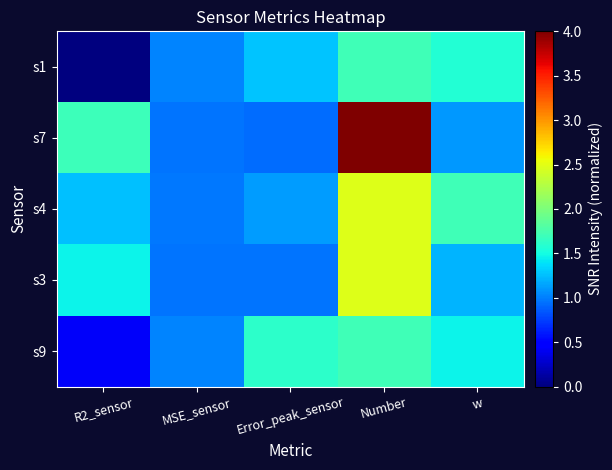

Reading left to right, extract all data points from this chart.

s1: R2_sensor=0.0	MSE_sensor=1.0	Error_peak_sensor=1.3	Number=1.7	w=1.6
s7: R2_sensor=1.7	MSE_sensor=1.0	Error_peak_sensor=0.9	Number=4.0	w=1.1
s4: R2_sensor=1.3	MSE_sensor=1.0	Error_peak_sensor=1.1	Number=2.5	w=1.7
s3: R2_sensor=1.5	MSE_sensor=1.0	Error_peak_sensor=1.0	Number=2.5	w=1.2
s9: R2_sensor=0.4	MSE_sensor=1.0	Error_peak_sensor=1.6	Number=1.7	w=1.5